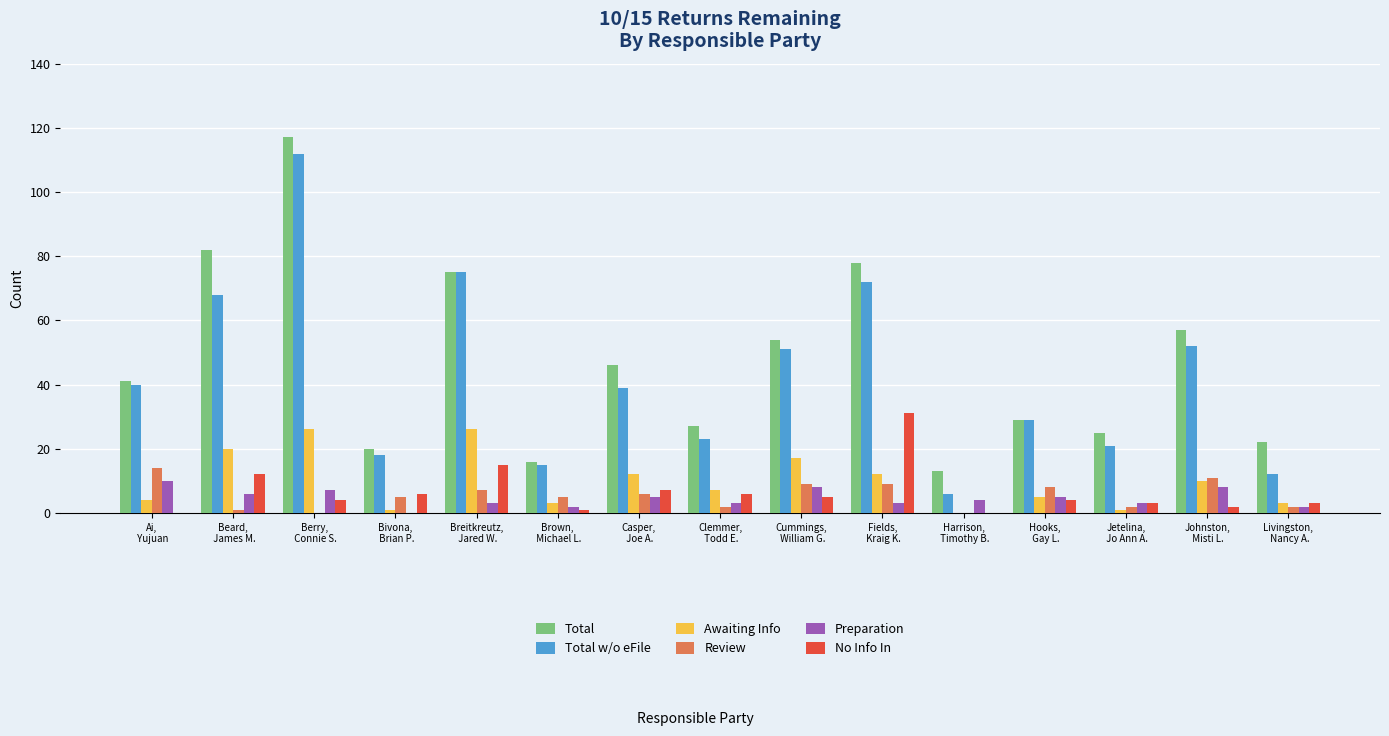

True or false: No Info In has a value of 3 at Livingston,
 Nancy A..

True